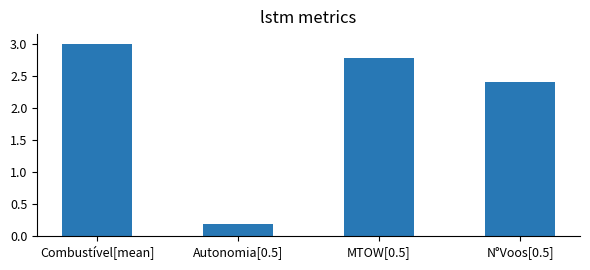

How many data points are less than 2?

1